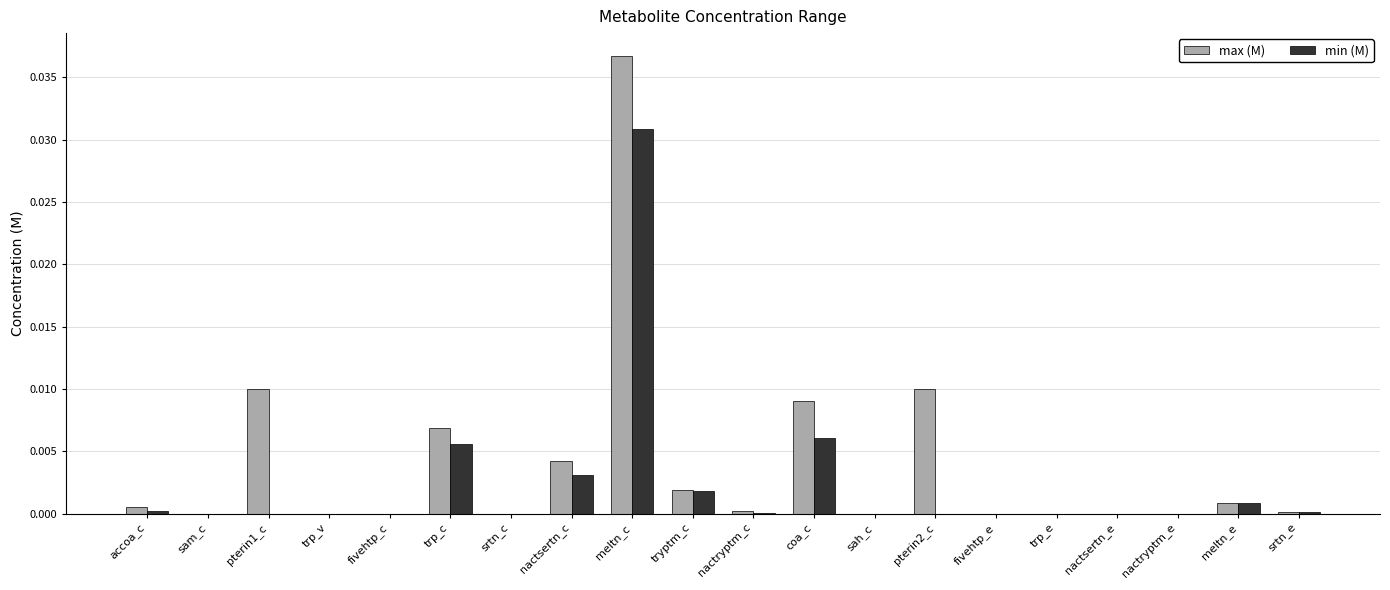

At which category is the sum across all series the highest?

meltn_c